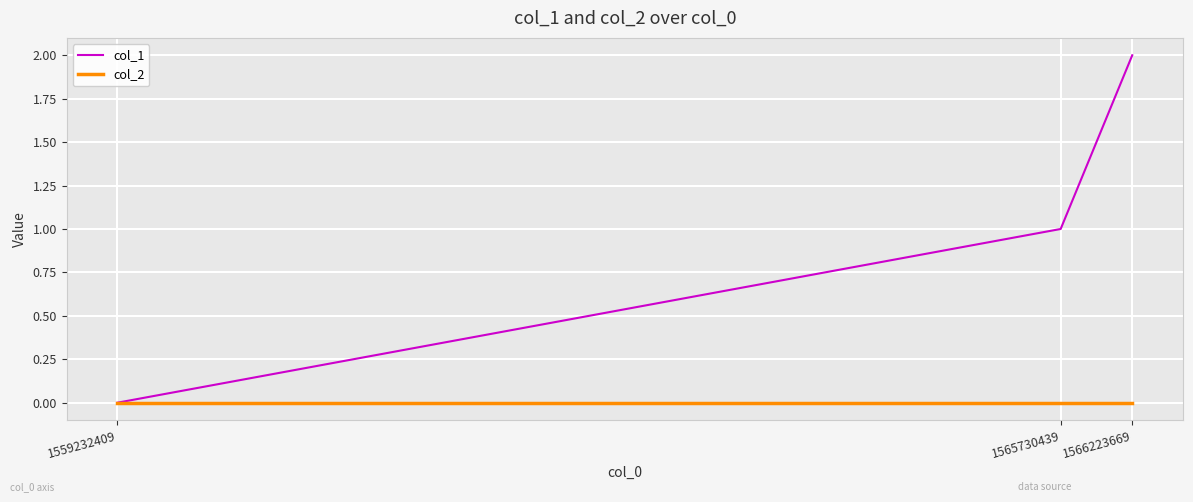

Reading right to left, list all the values displayed in this chart.

col_1: 1566223669=2	1565730439=1	1559232409=0
col_2: 1566223669=0	1565730439=0	1559232409=0